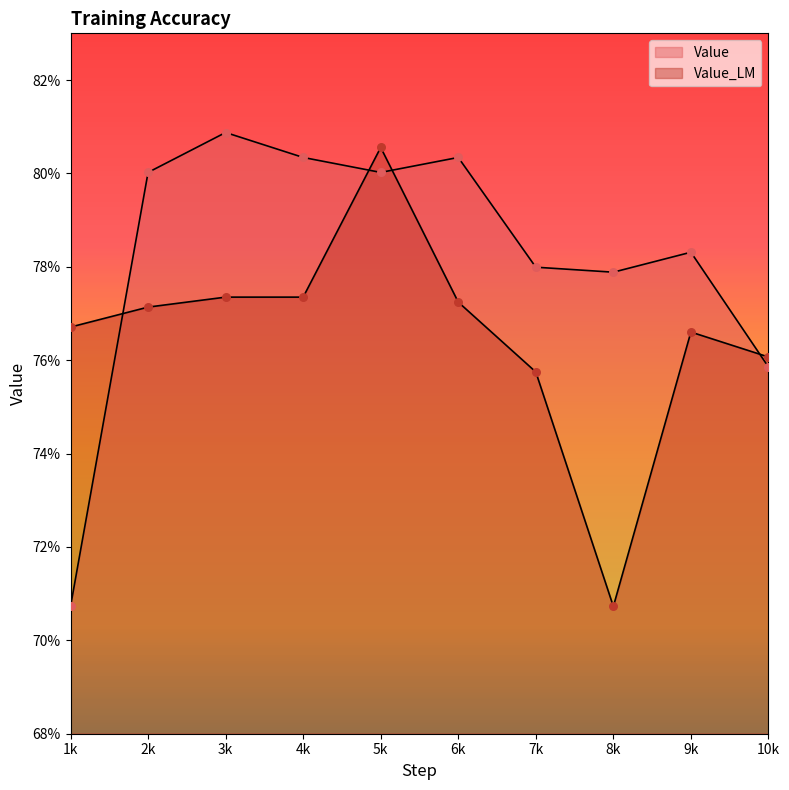

At which category is the sum across all series the highest?

5k